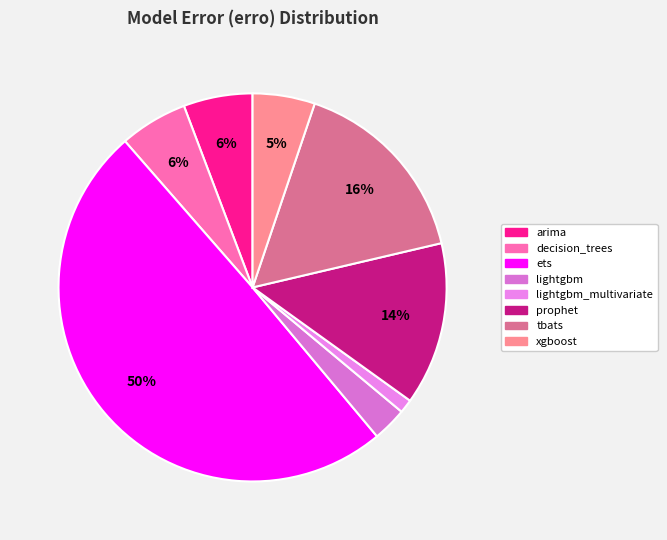

How many slices are in this pie chart?

8